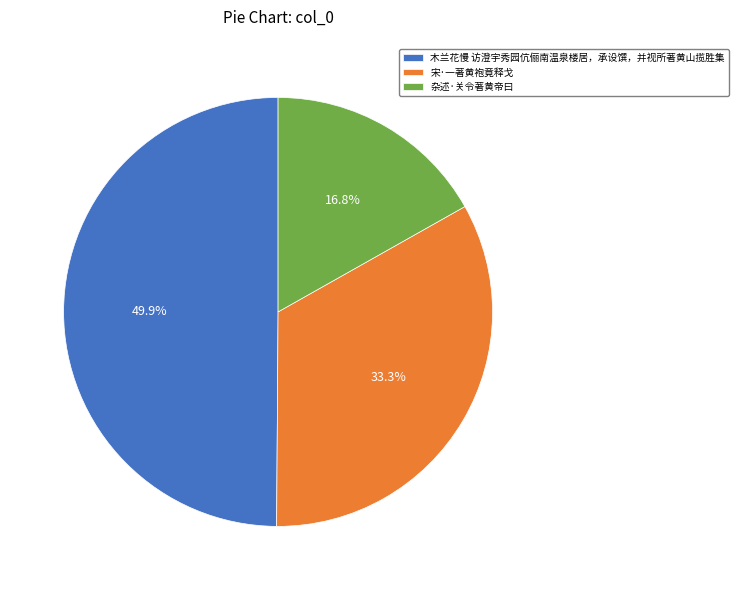

The 木兰花慢 访澄宇秀园伉俪南温泉楼居，承设馔，并视所著黄山揽胜集 slice represents 50% of the pie. True or false?

True